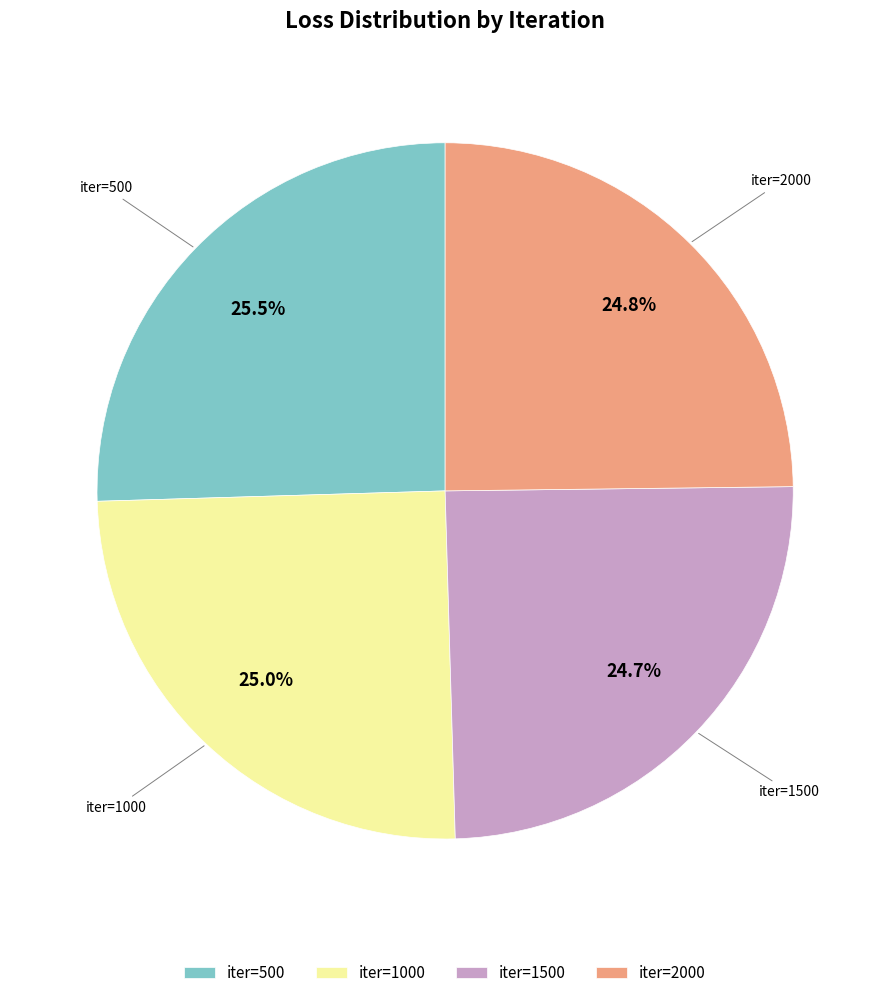

Is there any slice that represents more than half of the pie?

No